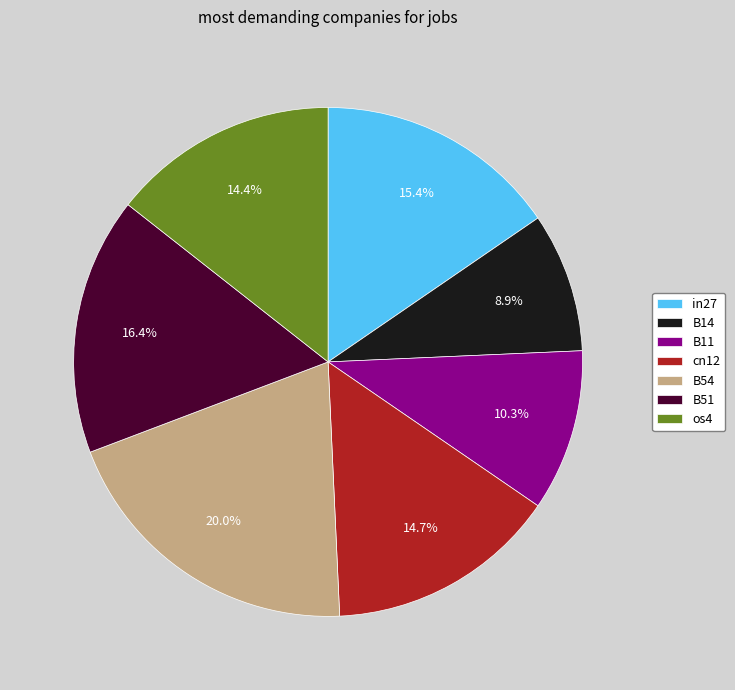

True or false: B51 accounts for 16% of the total.

True